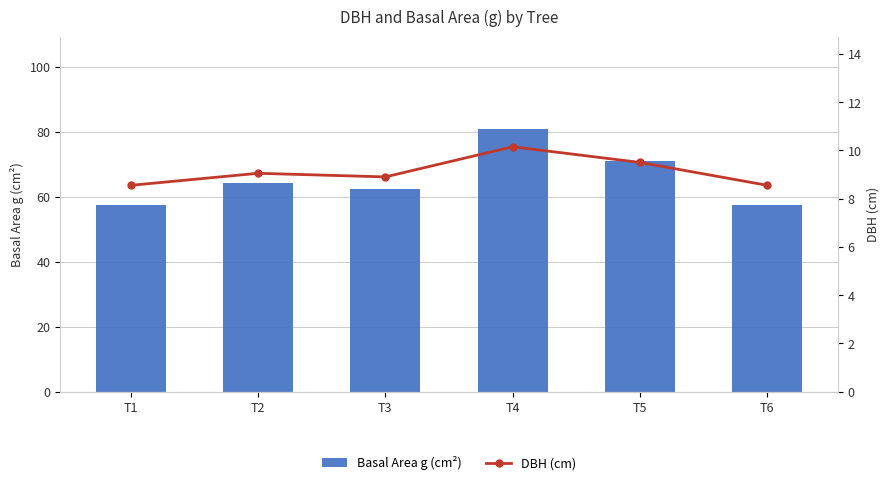

What is the sum of the Basal Area g (cm²) values at T2 and T1?

121.7